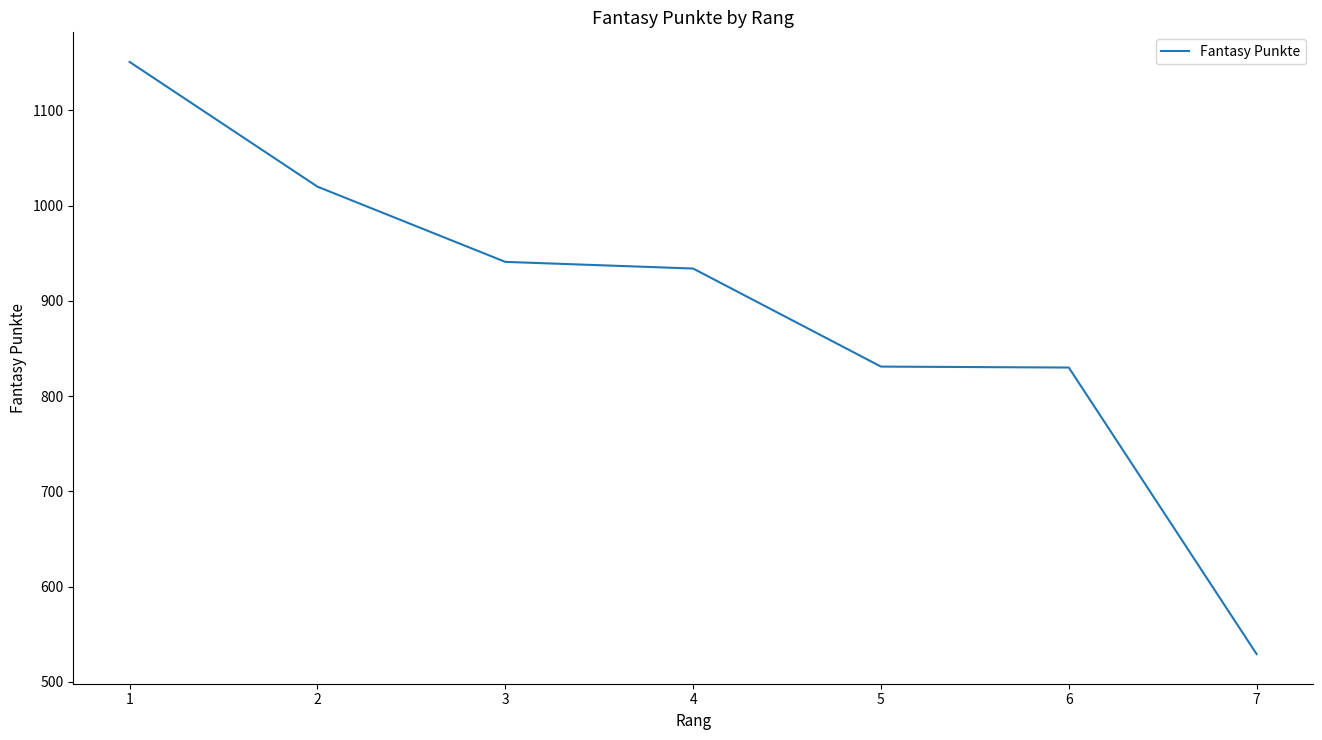

What is the minimum value shown in the chart?

529